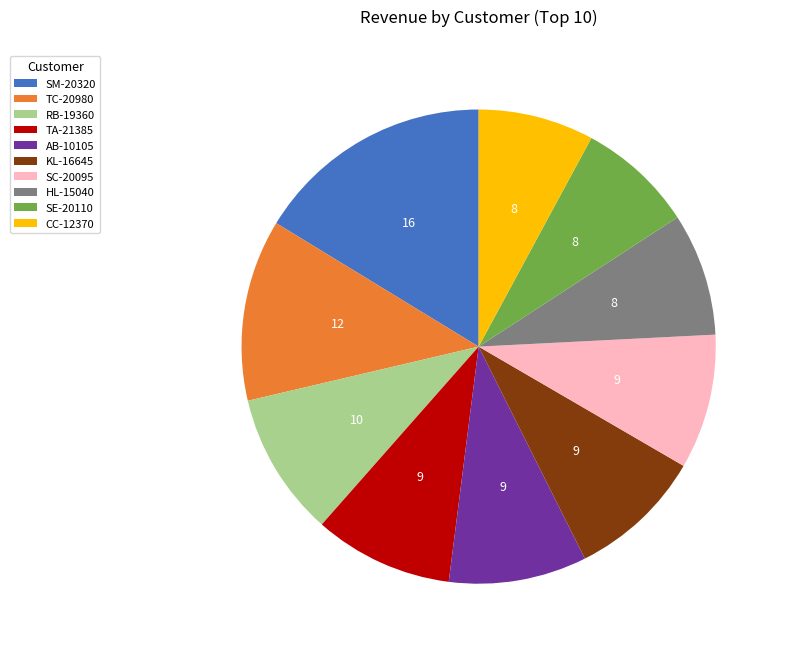

Combined, do TA-21385 and SE-20110 account for over 50%?

No